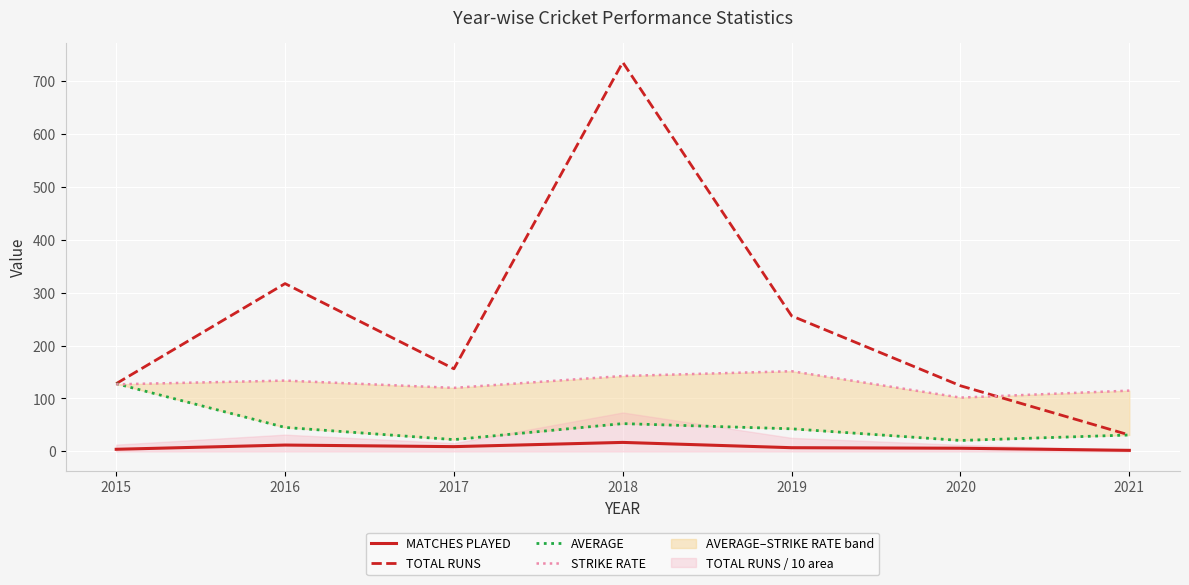

What is the maximum value shown in the chart?

735.0